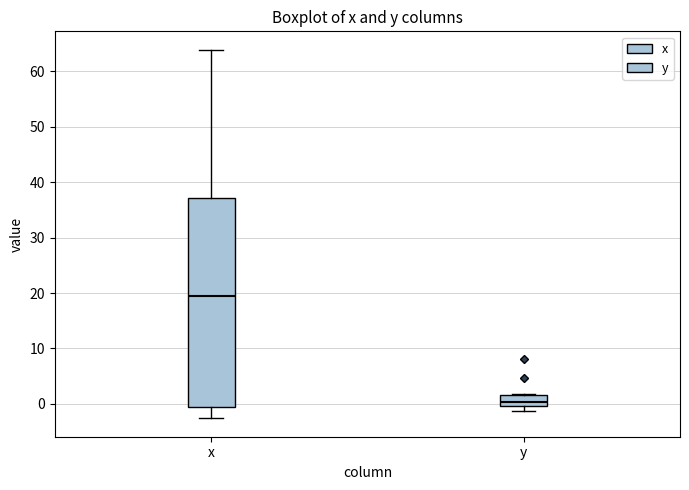

Comparing the boxes themselves (not the whiskers), which one is the tallest?

x